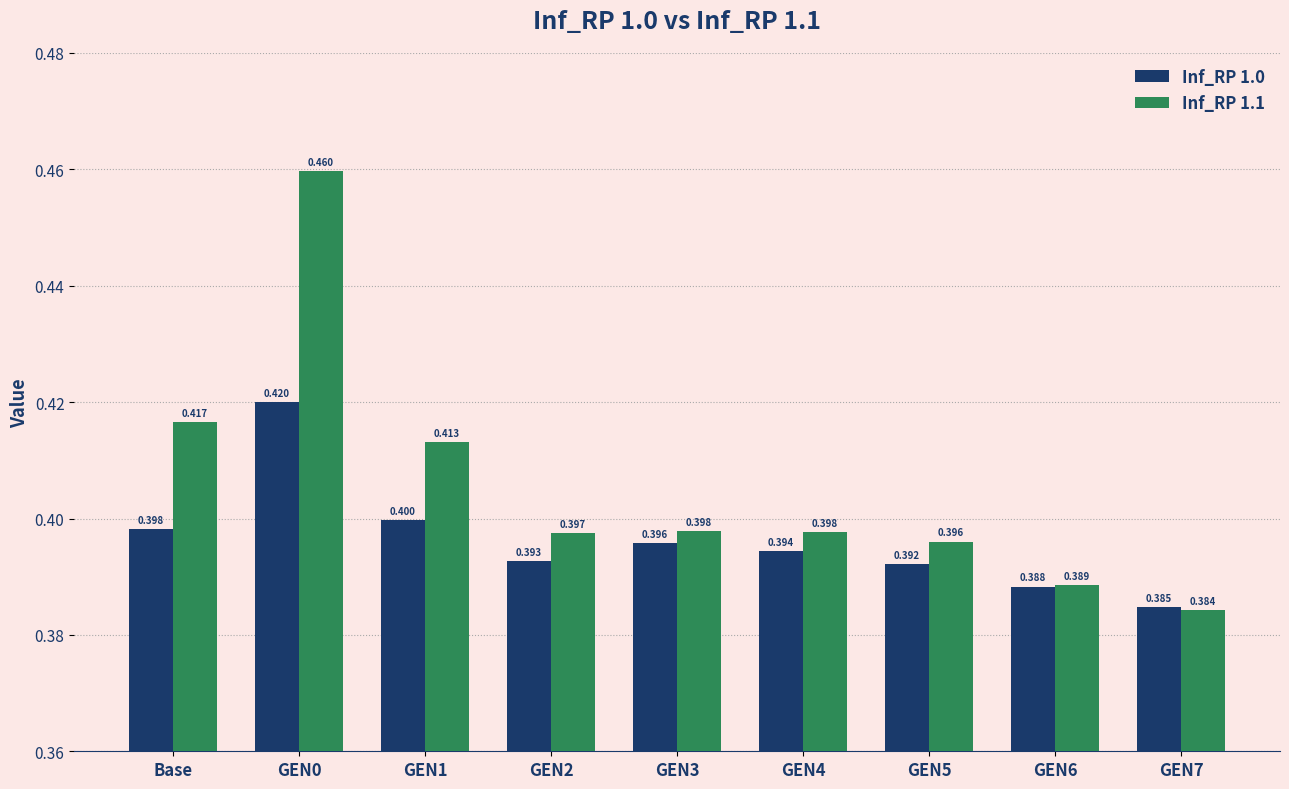

Is the value of Inf_RP 1.0 at GEN0 greater than the value of Inf_RP 1.1 at GEN2?

Yes